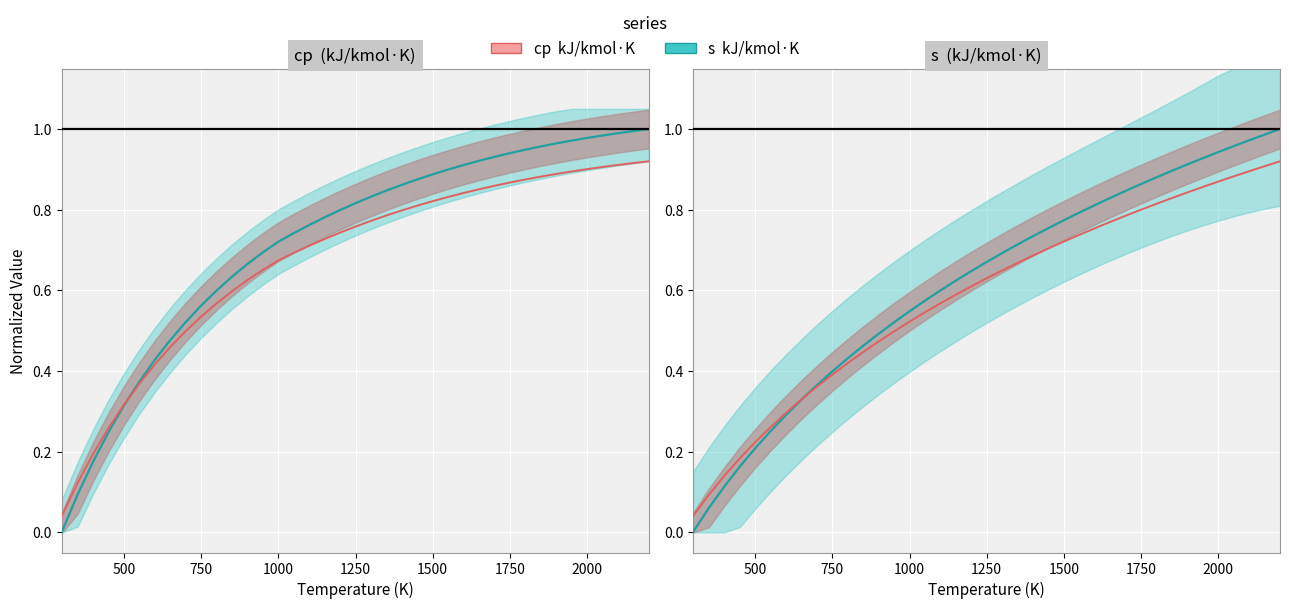

What is the value of the s (kJ/kmol·K) point at the 23rd from the left?

0.7